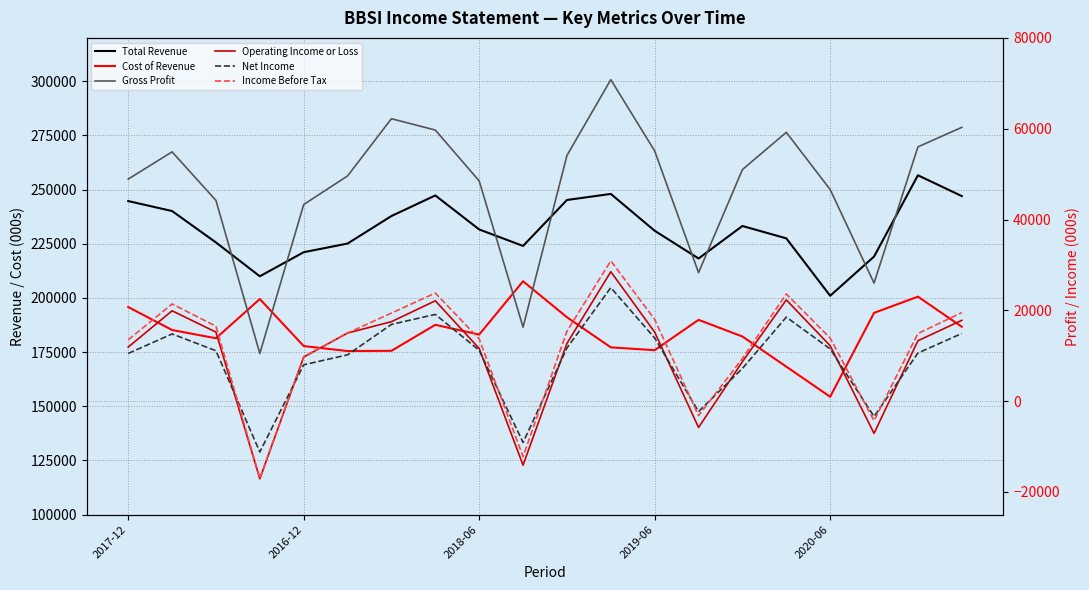

How many data points in Income Before Tax are less than 15000?

10